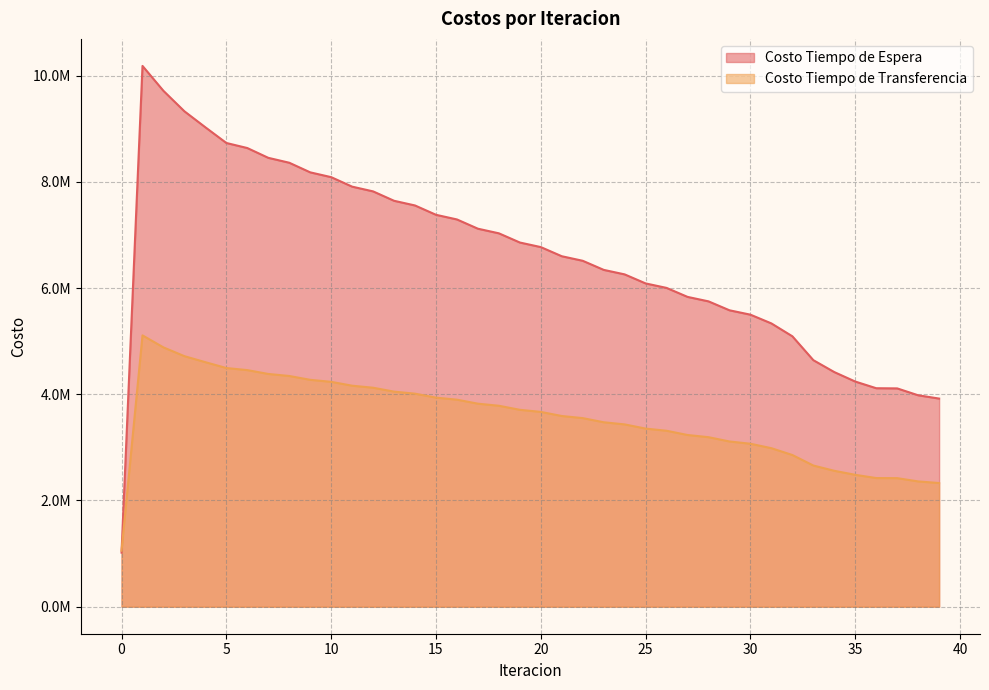

After their last crossing, which series has the higher values: Costo Tiempo de Espera or Costo Tiempo de Transferencia?

Costo Tiempo de Espera